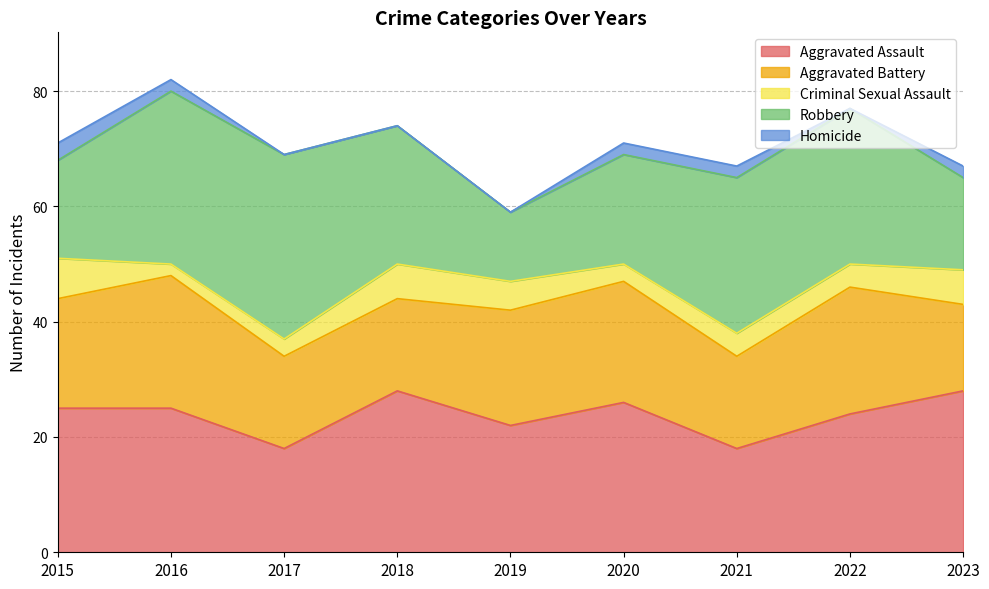

True or false: Aggravated Battery and Criminal Sexual Assault cross at least once.

False